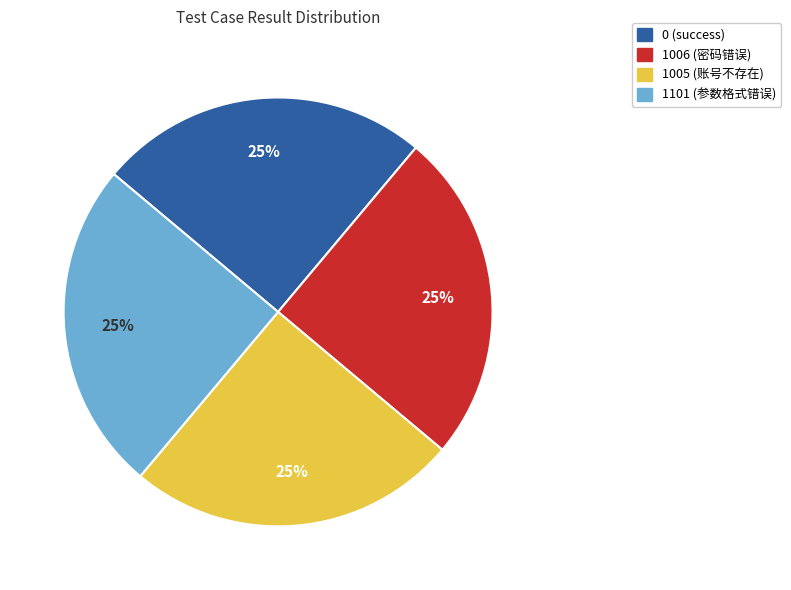

Count the number of slices in the pie.

4